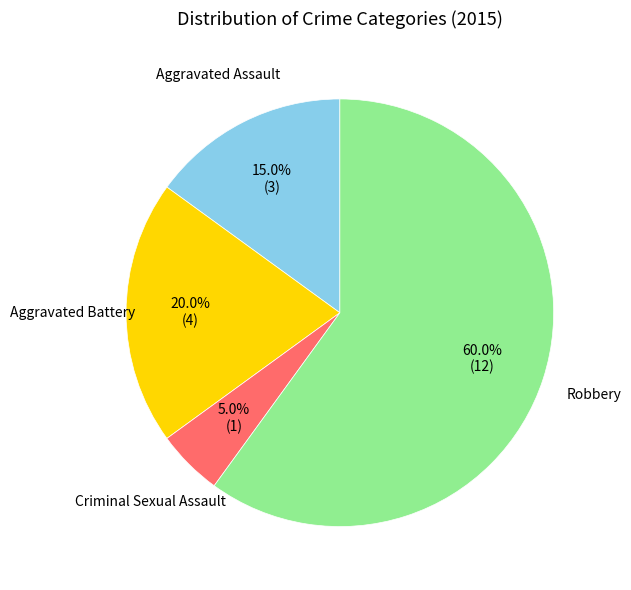

Does any single category account for the majority?

Yes